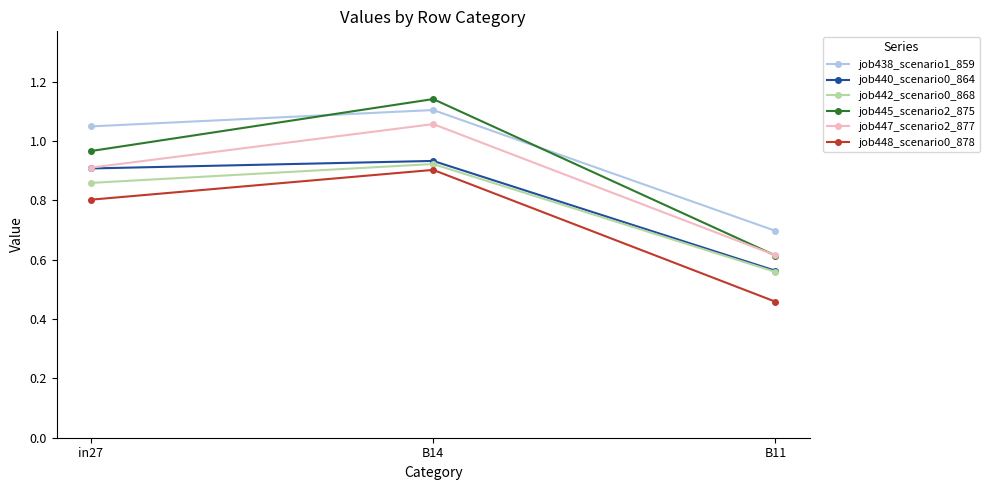

At which label is job448_scenario0_878 closest to 0?

B11